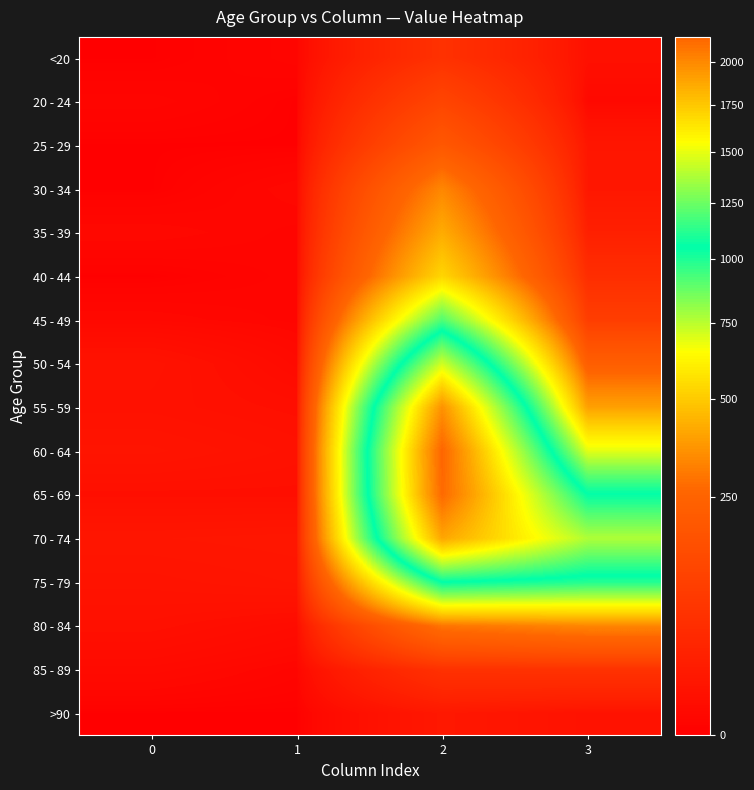

What is the total value across all series at 1?

60